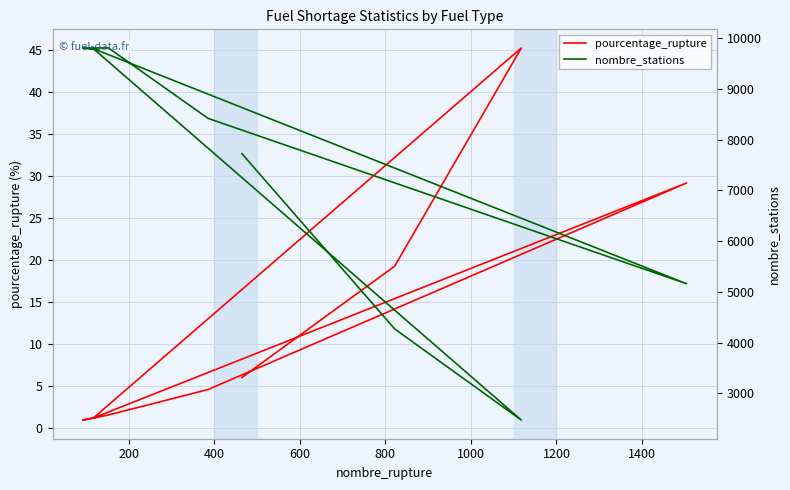

True or false: nombre_stations and pourcentage_rupture cross at least once.

False